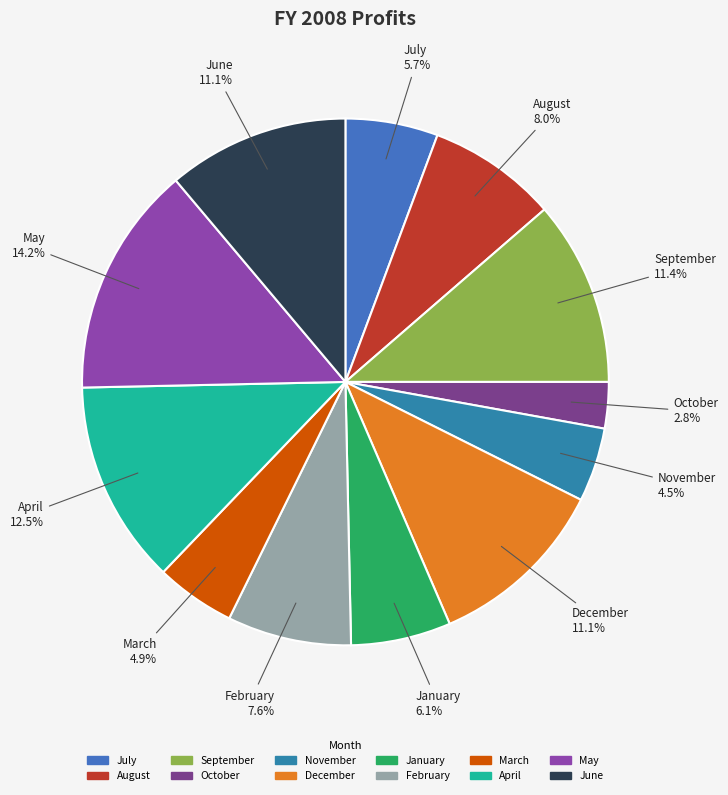

To the nearest percent, what is the combined percentage of July and February?

13%